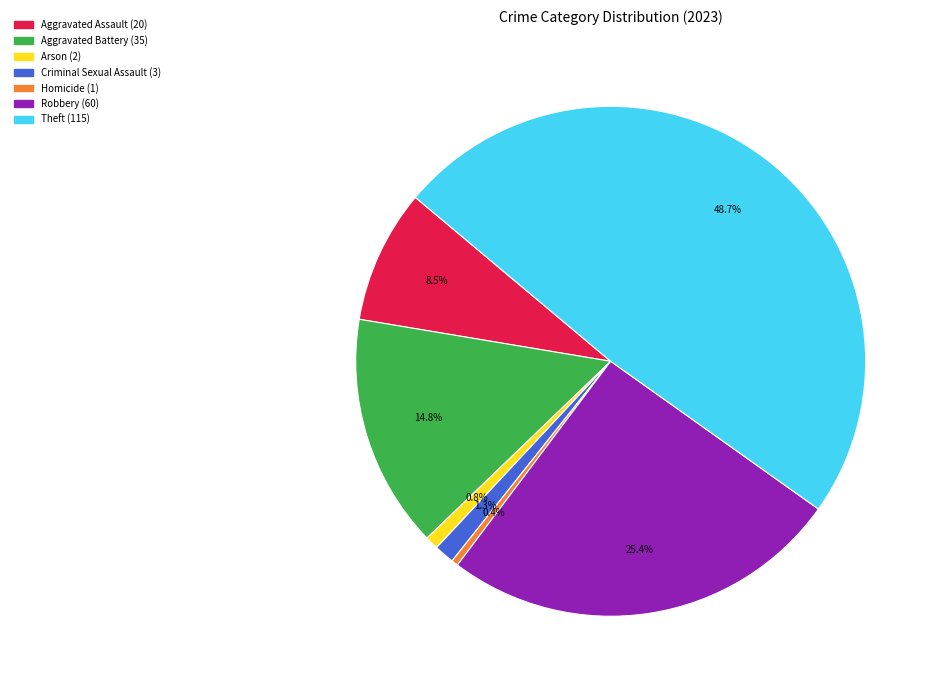

Is Robbery the majority of the pie?

No